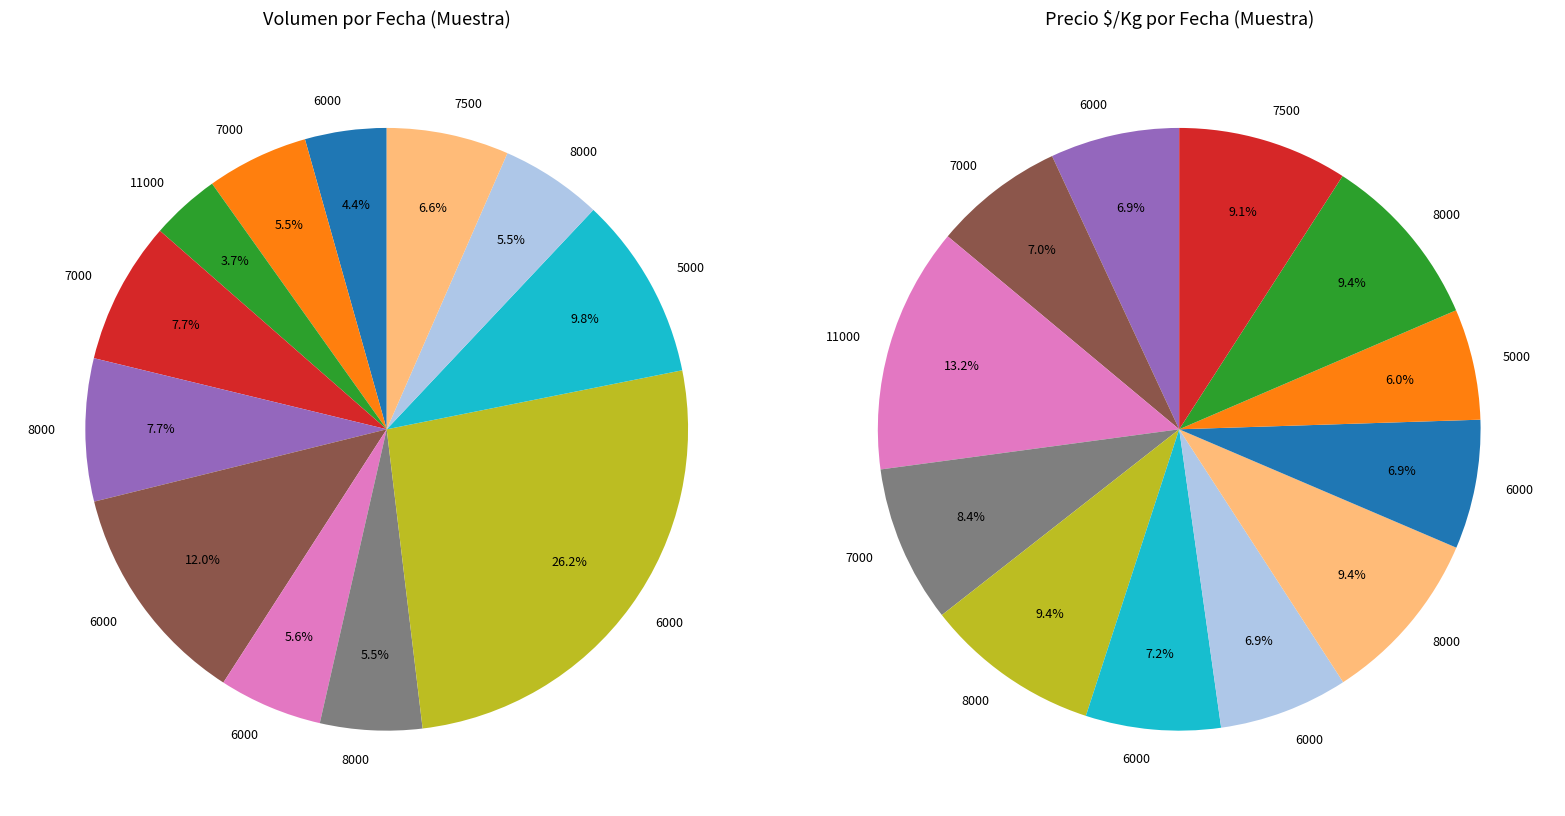

The 2021-11-25 slice represents 1% of the pie. True or false?

False